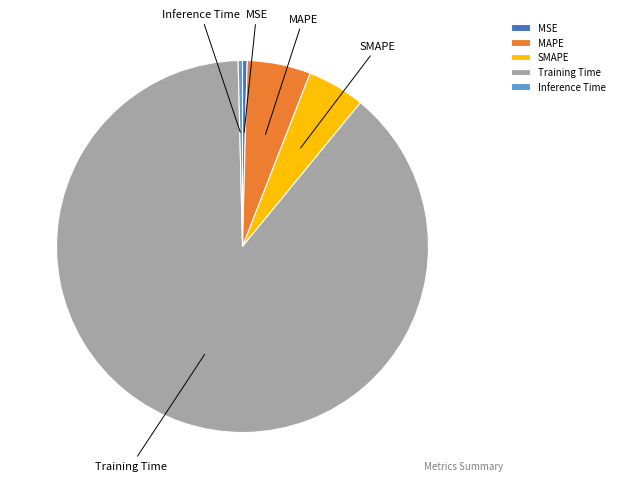

Count the number of slices in the pie.

5